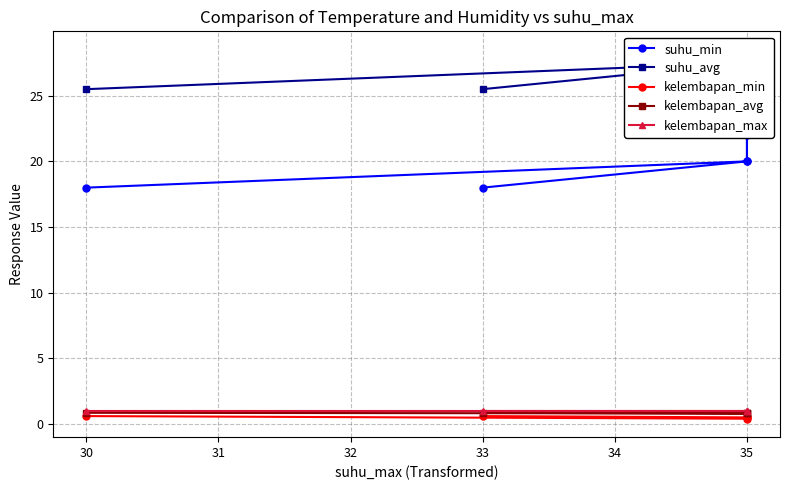

Between 33 and 35, which series saw the biggest shift?

suhu_min